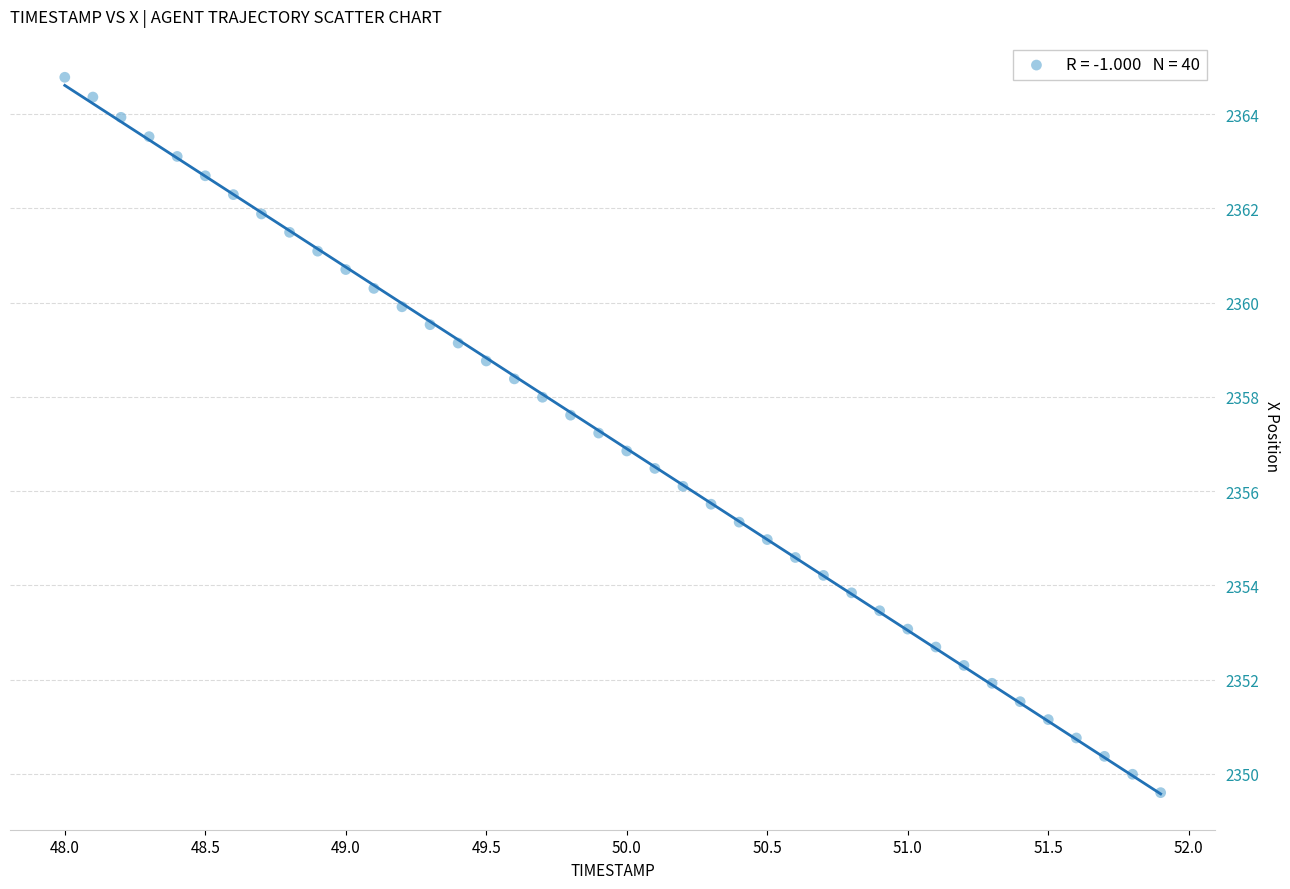

What is the range of Y values (max minus min)?

15.2